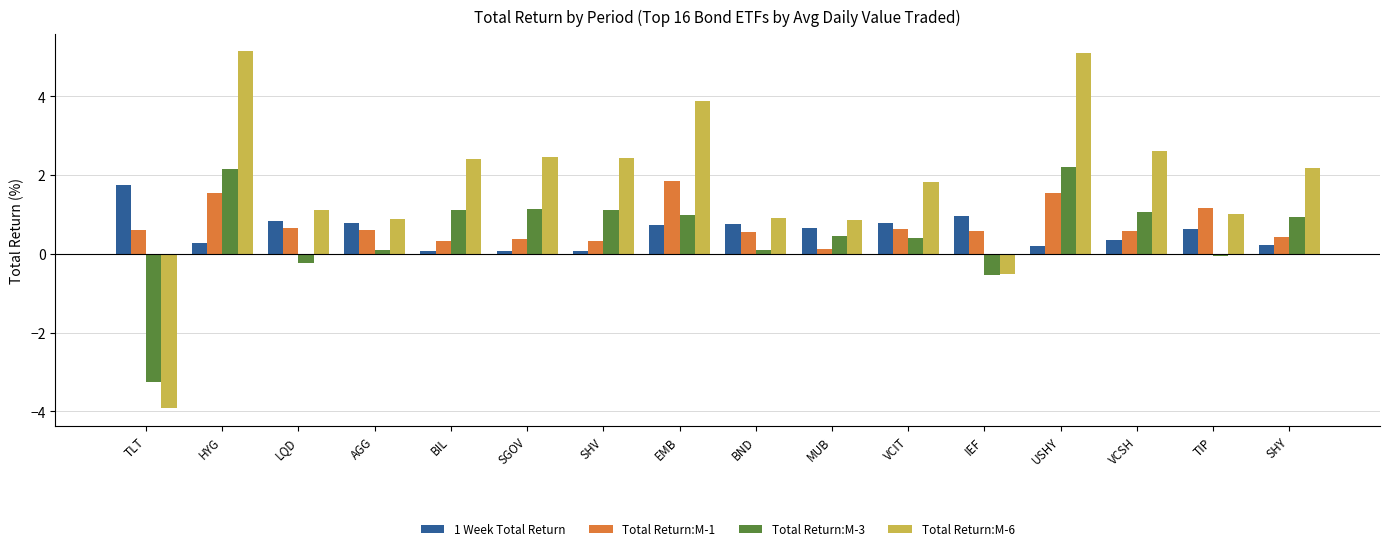

What is the difference between the maximum and minimum values in the 1 Week Total Return series?

1.7